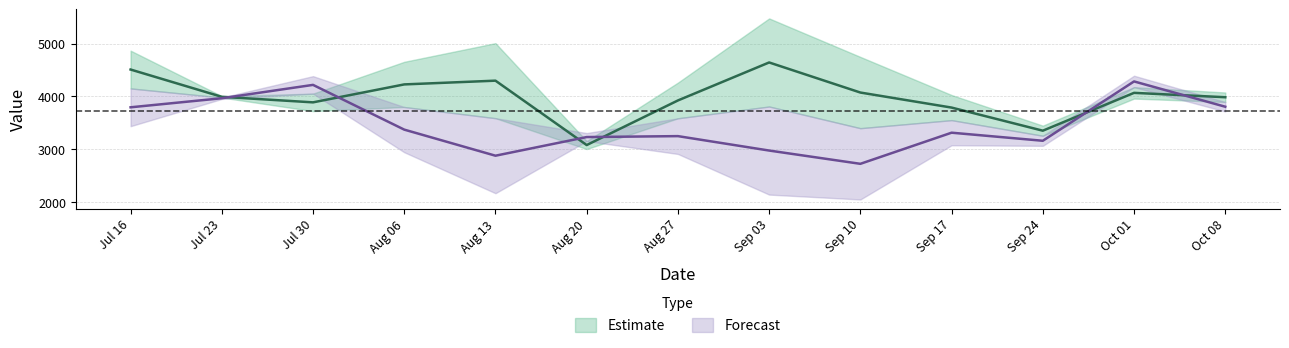

What is the spread (max minus min) of values at Jul 23?

27.2